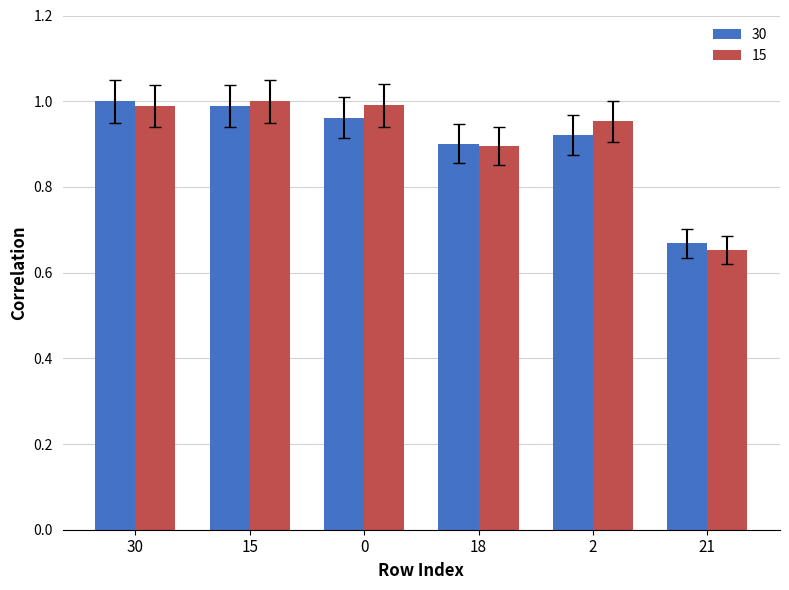

True or false: 30 has a value of 0.9 at 18.

True